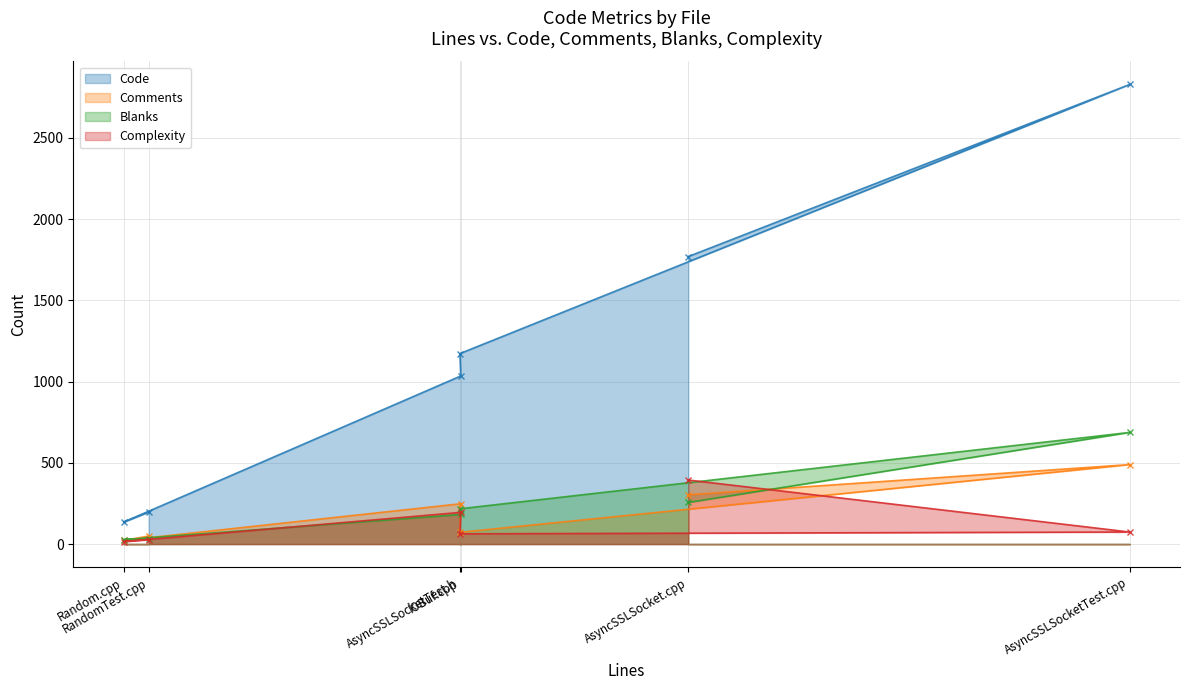

What is the difference between the maximum and second lowest values in the Comments series?

440